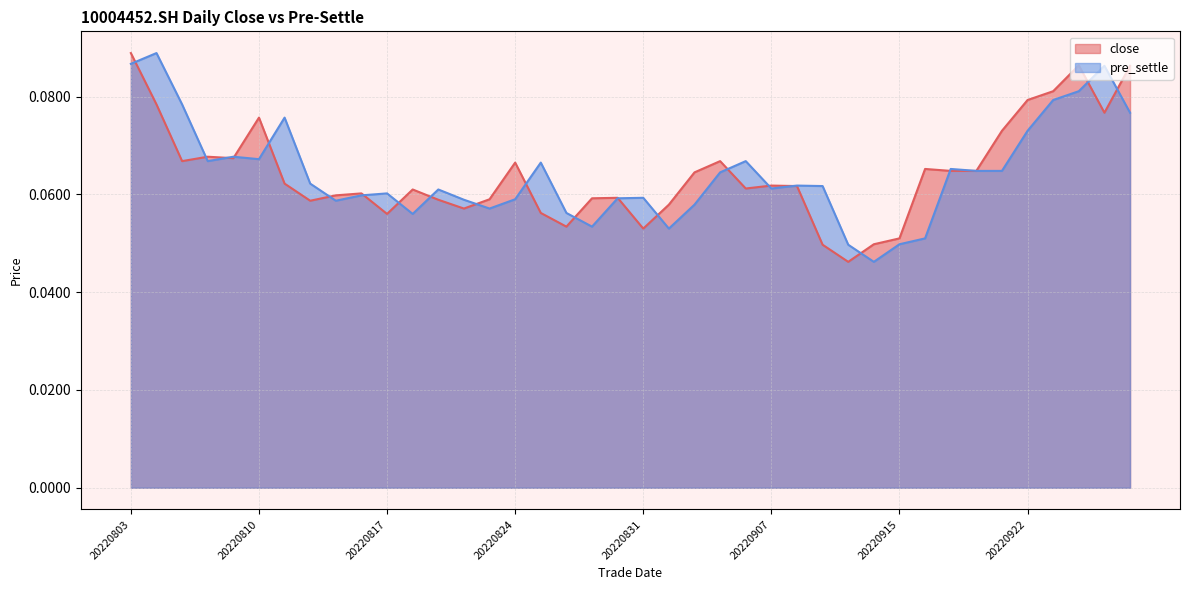

At 20220914, list the series in order from smallest to largest.

pre_settle, close